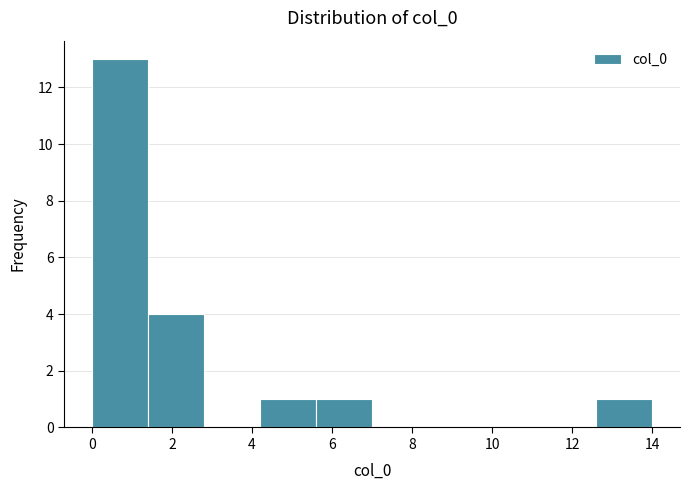

Reading left to right, list every bar in this chart as the range it spans on the x-axis followed by its height. The values are not printed on the chart, so give them approximately, as read against the axis.

0.0 to 1.4: 13
1.4 to 2.8: 4
2.8 to 4.2: 0
4.2 to 5.6: 1
5.6 to 7.0: 1
7.0 to 8.4: 0
8.4 to 9.8: 0
9.8 to 11.2: 0
11.2 to 12.6: 0
12.6 to 14.0: 1